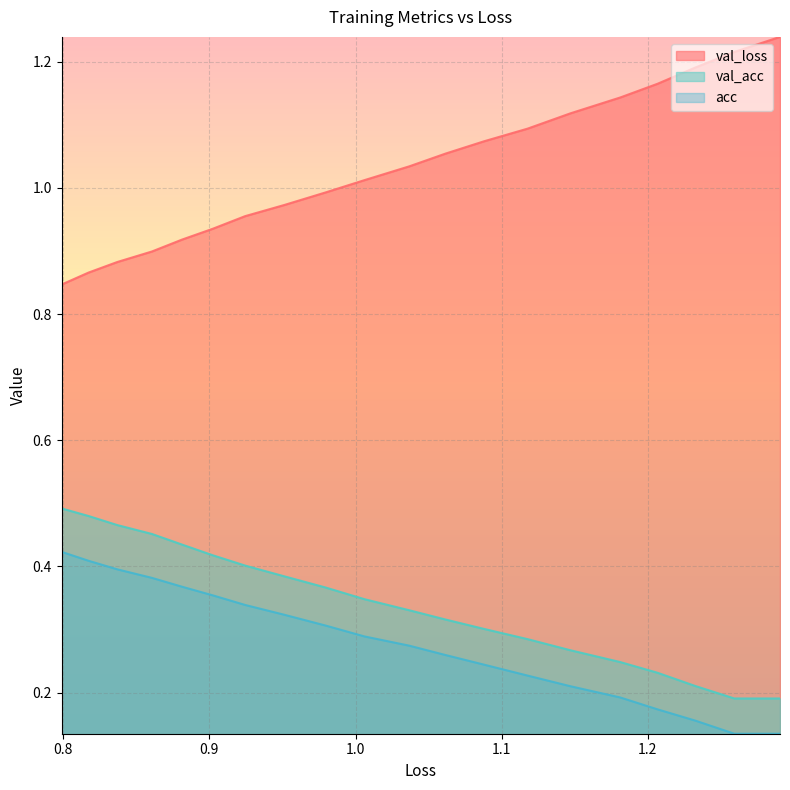

Does the chart display data point markers on the line(s)?

No